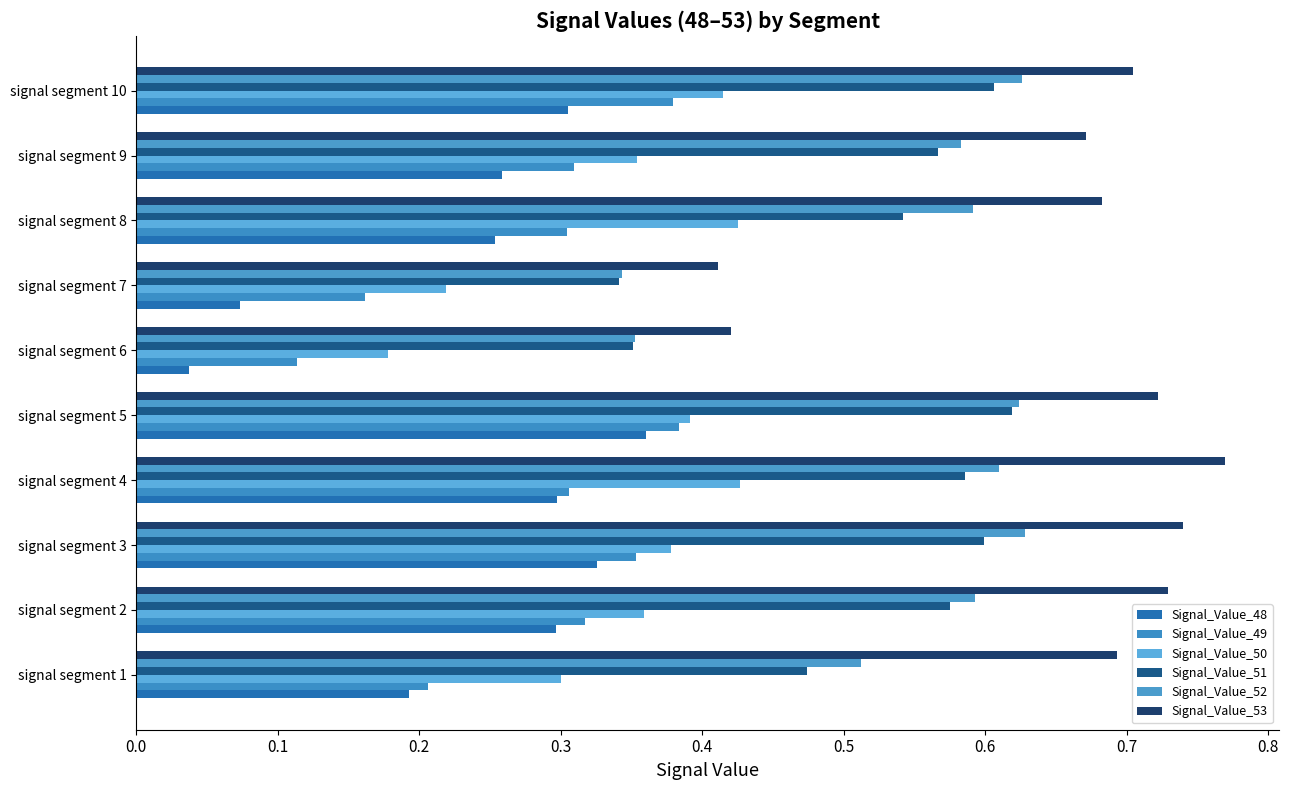

How many Signal_Value_50 values are between 0 and 1?

10